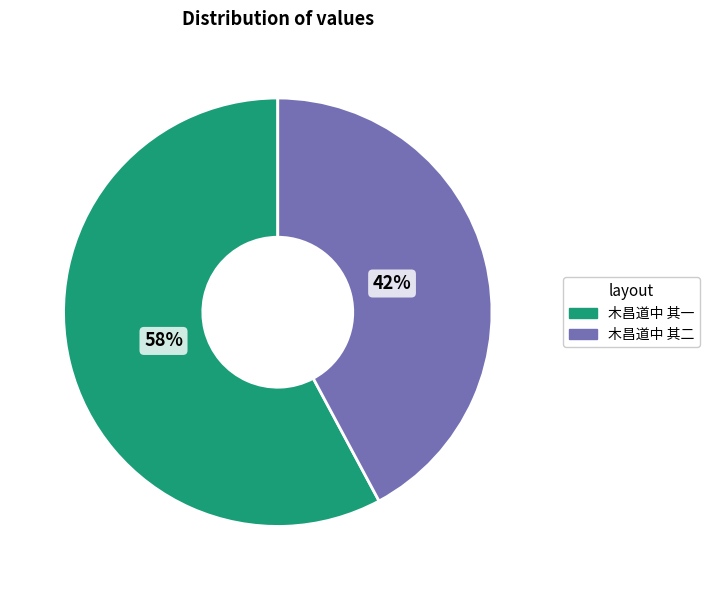

To the nearest percent, what percentage of the pie is 木昌道中 其一?

58%